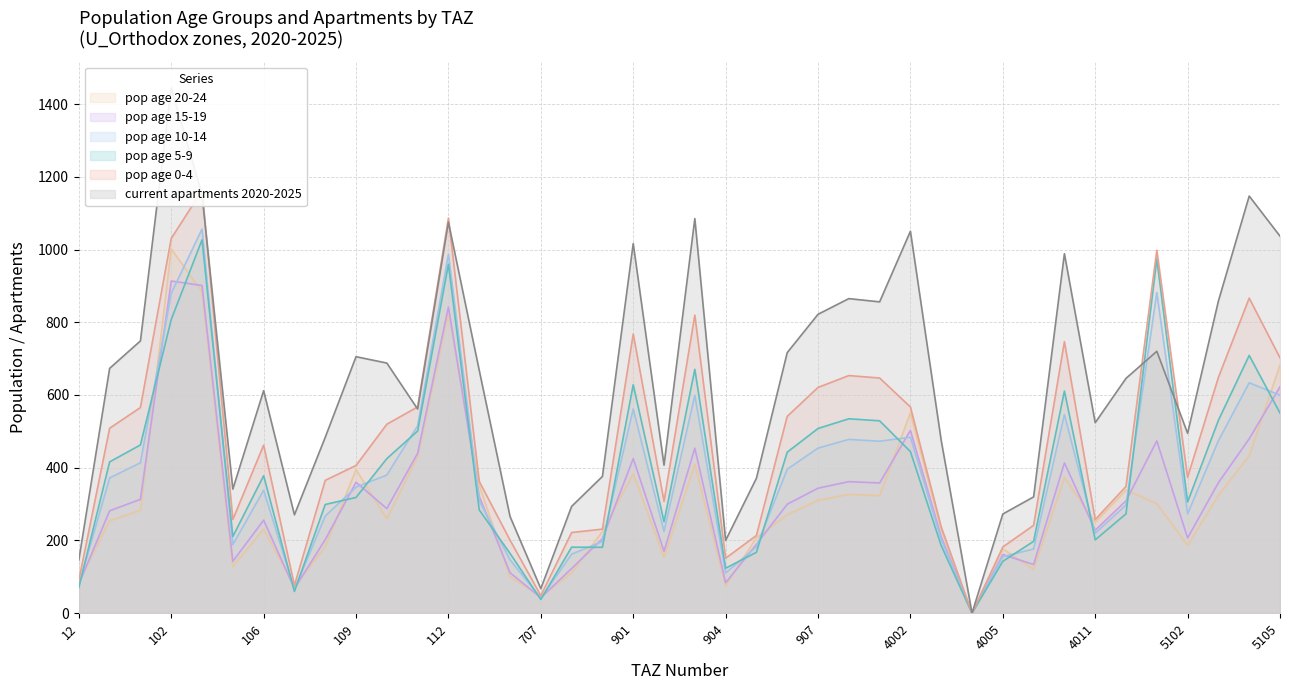

Which series changed the most between 4007 and 4104?

current_aprt_2020_2025